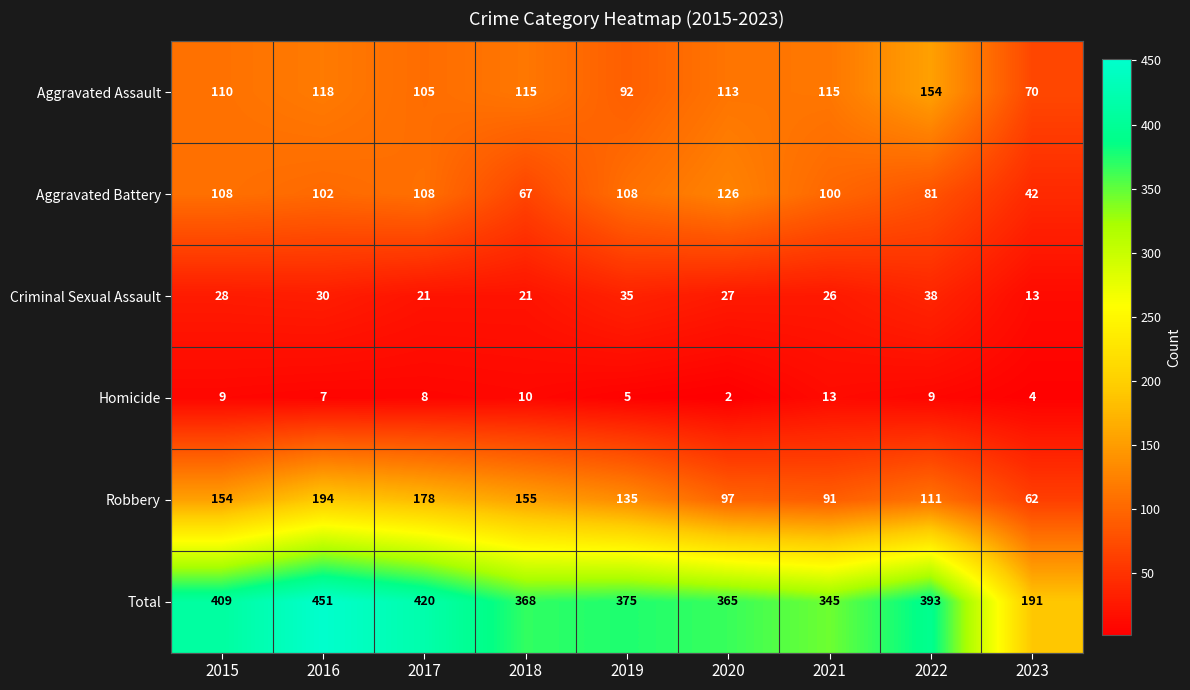

Rank the series by their maximum value, from highest to lowest.

Total, Robbery, Aggravated Assault, Aggravated Battery, Criminal Sexual Assault, Homicide